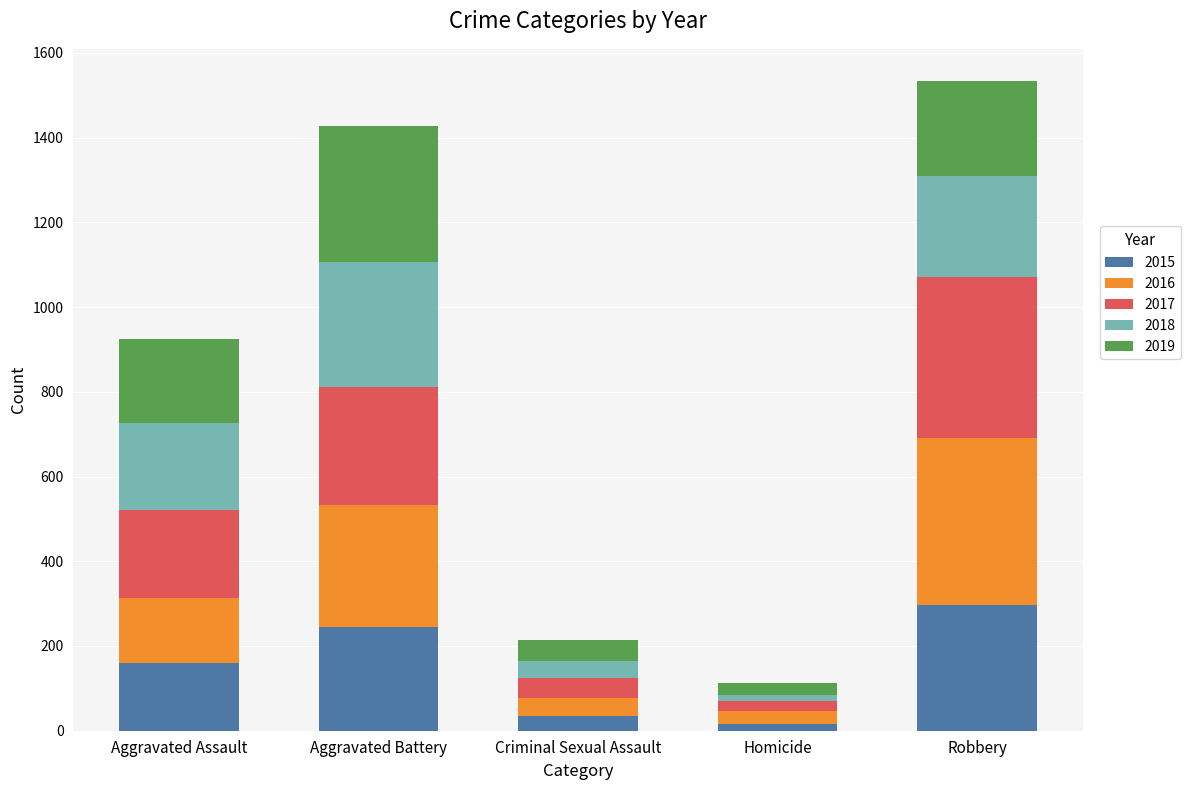

Reading left to right, list the values for the 2015 series.

160	246	34	17	297